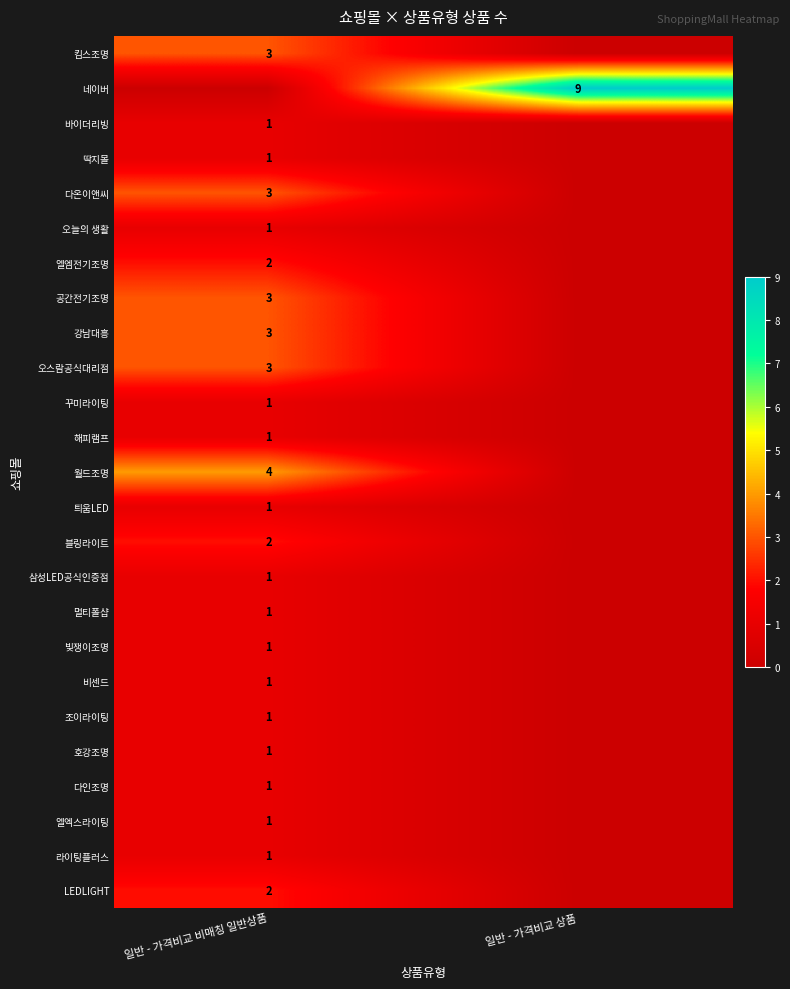

At how many categories does at least one series exceed 3?

2